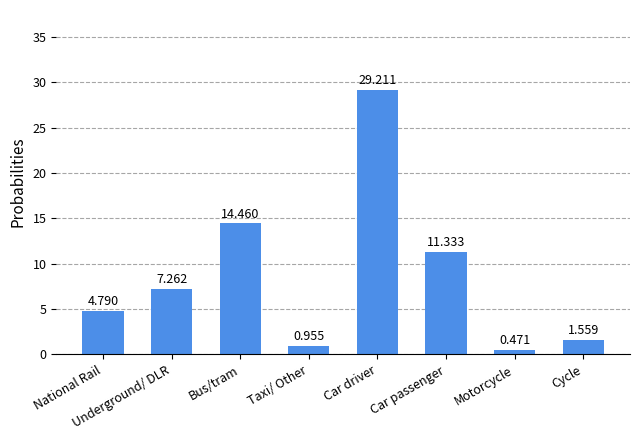

How many bars are there in total?

8